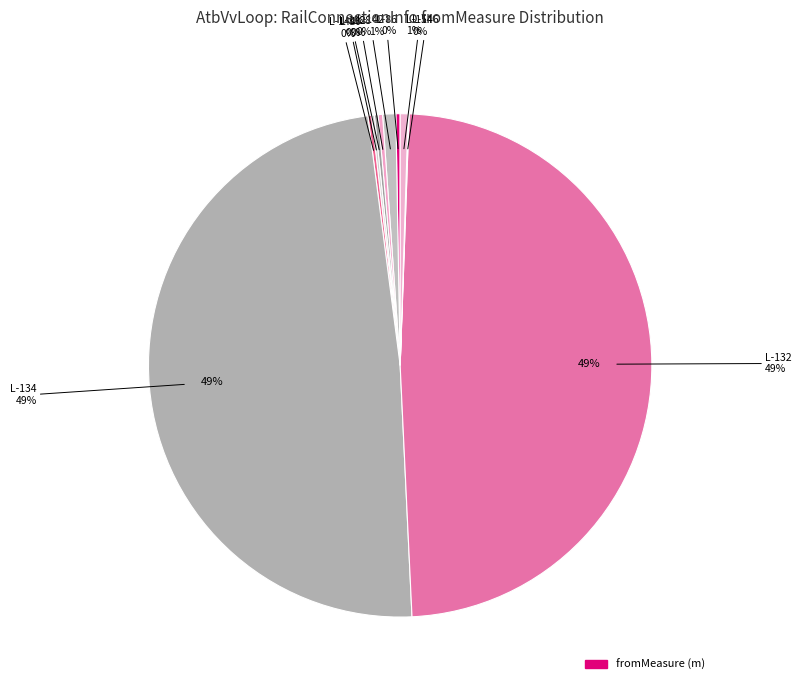

What is the change in value from L-142 to L-144?

-210.2